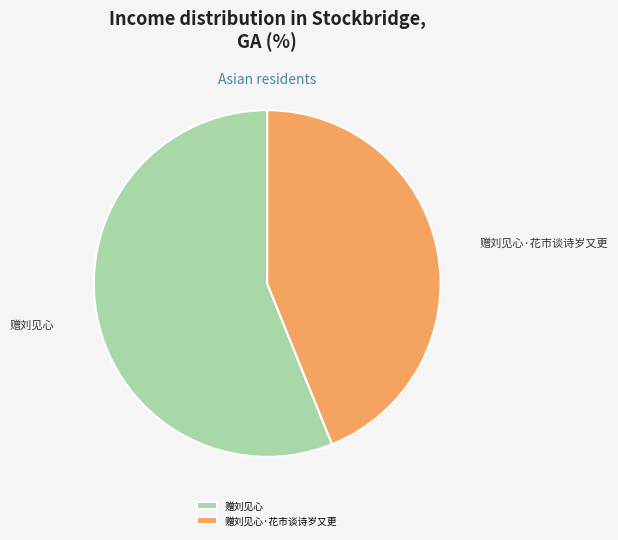

Which category accounts for the majority?

赠刘见心